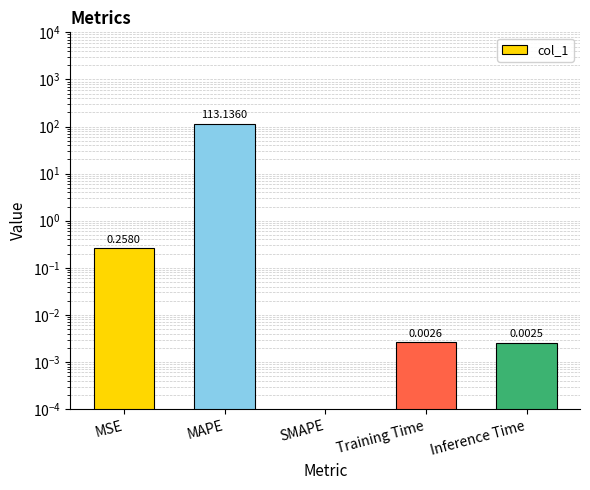

Rank the categories by value from highest to lowest.

MAPE, MSE, Training Time, Inference Time, SMAPE